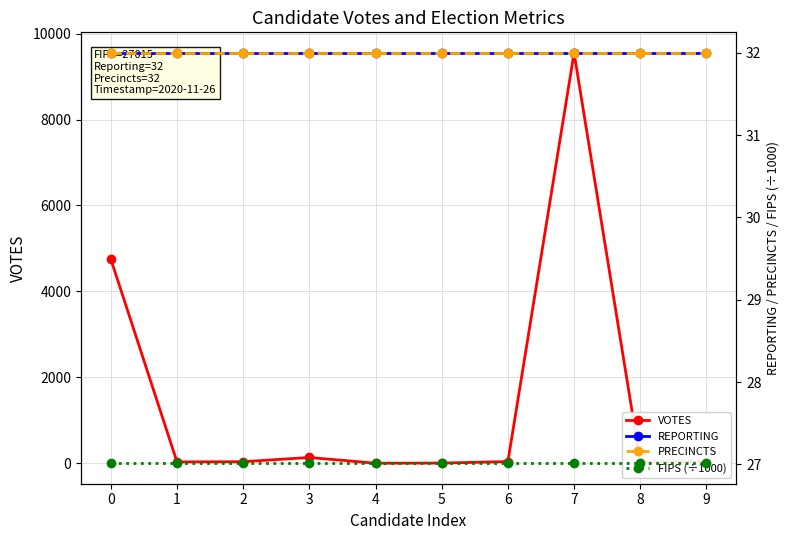

True or false: VOTES has a value of 51.3 at 3.

False